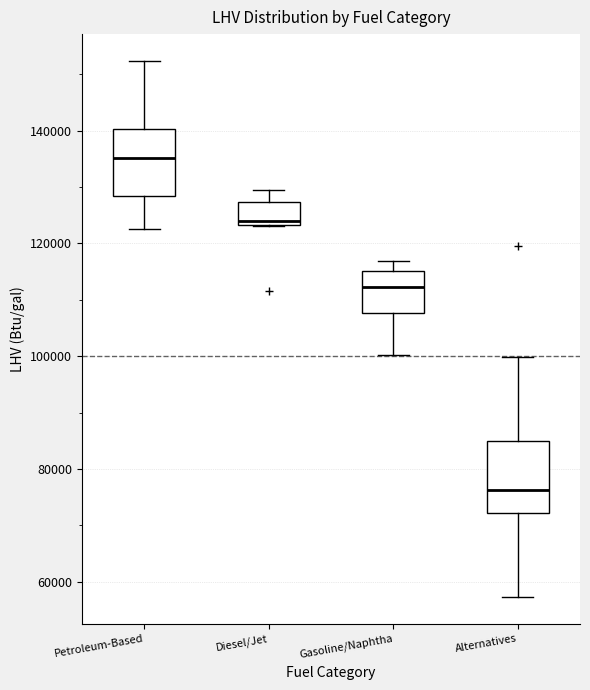

Reading left to right, transcribe this box plot: for each box, give where its median line is, the range the box spans, and where its two whiskers end, as read against the y-axis. The values are not printed on the chart, so give them approximately, as read against the axis.

Petroleum-Based: median 136000, box 128000 to 140000, whiskers 122000 to 152000
Diesel/Jet: median 124000 (just above the box's lower edge), box 124000 to 128000, whiskers 124000 to 130000
Gasoline/Naphtha: median 112000, box 108000 to 116000, whiskers 100000 to 116000 (just above the box's upper edge)
Alternatives: median 76000, box 72000 to 84000, whiskers 58000 to 100000